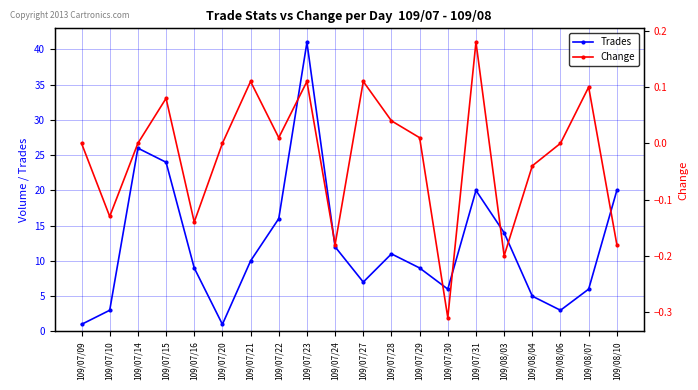

Reading left to right, extract all data points from this chart.

Trades: 1.0	3.0	26.0	24.0	9.0	1.0	10.0	16.0	41.0	12.0	7.0	11.0	9.0	6.0	20.0	14.0	5.0	3.0	6.0	20.0
Change (col_7): 0.0	-0.1	0.0	0.1	-0.1	0.0	0.1	0.0	0.1	-0.2	0.1	0.0	0.0	-0.3	0.2	-0.2	-0.0	0.0	0.1	-0.2